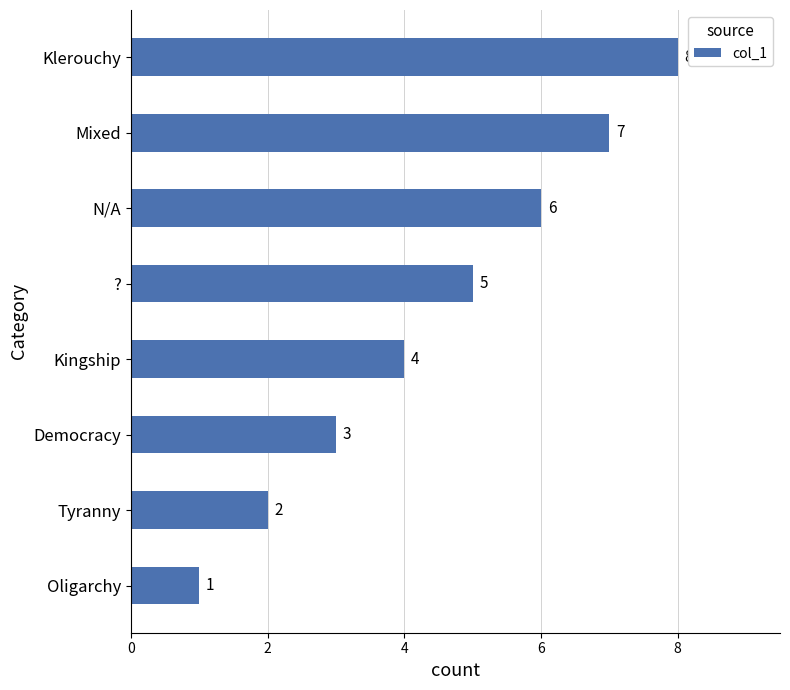

Approximately how many times larger is the value at Kingship compared to Tyranny?

2.0